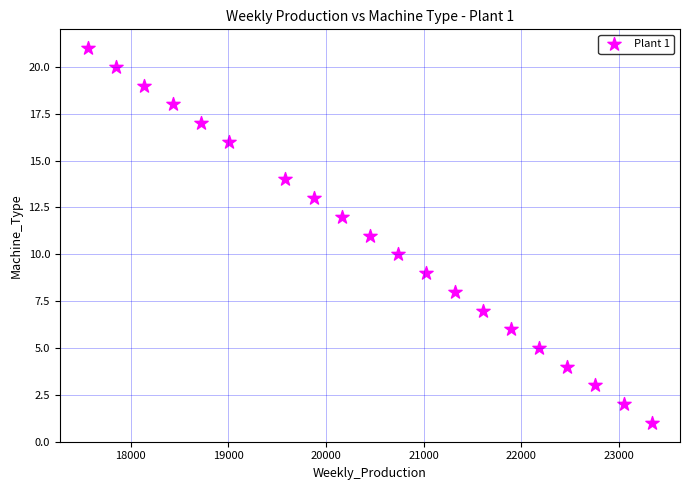

What is the range of Y values (max minus min)?

20